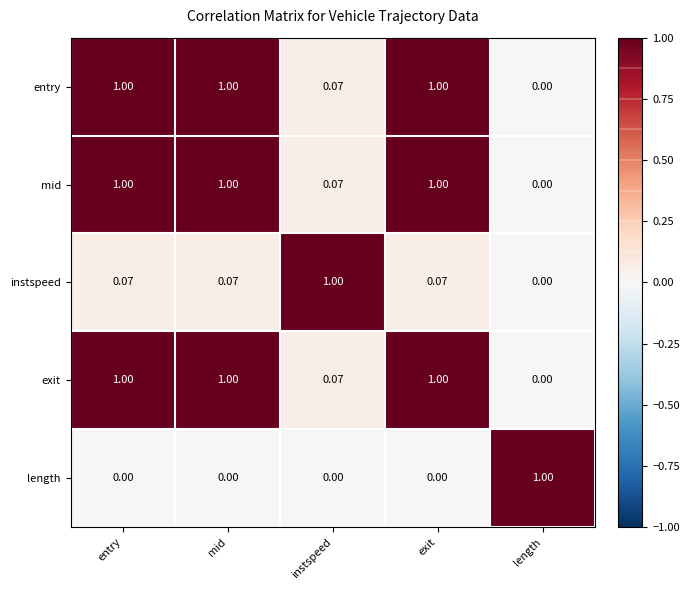

Which category has the lowest value in the exit series?

length